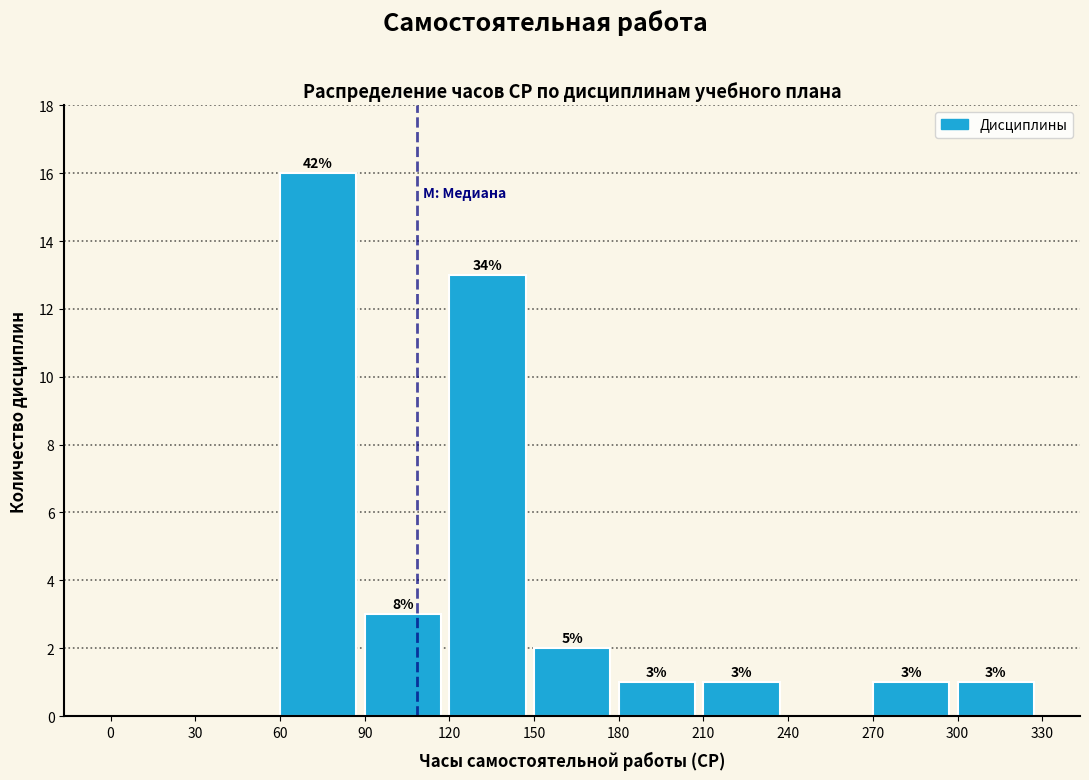

Over which range of the x-axis is the bar tallest?

60 to 90